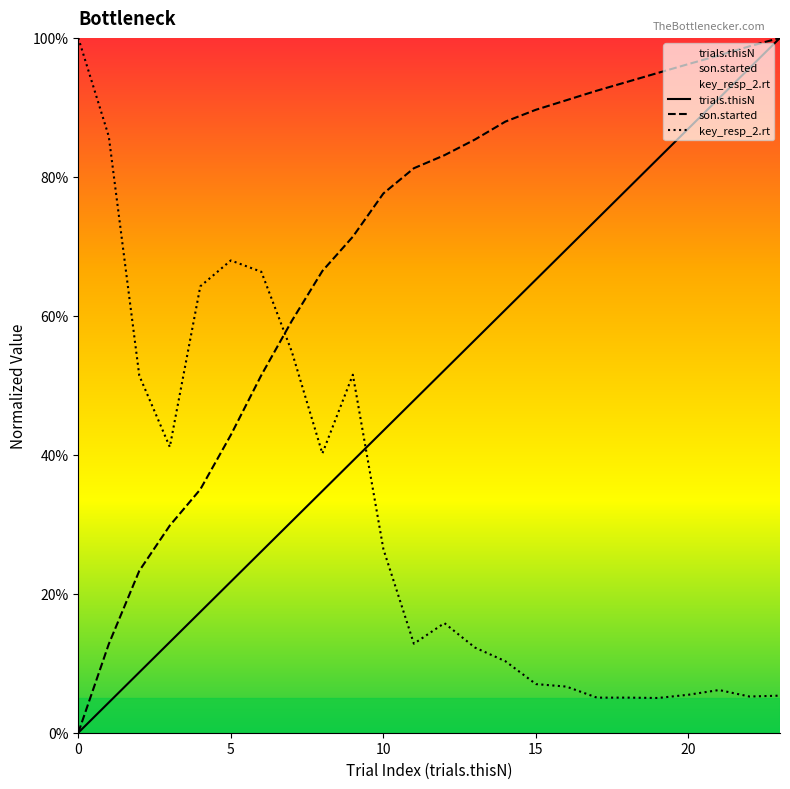

Reading right to left, extract all data points from this chart.

trials.thisN: 100.0	95.7	91.3	87.0	82.6	78.3	73.9	69.6	65.2	60.9	56.5	52.2	47.8	43.5	39.1	34.8	30.4	26.1	21.7	17.4	13.0	8.7	4.3	0.0
son.started: 100.0	98.8	97.5	96.2	95.0	93.7	92.4	91.0	89.7	88.0	85.4	83.1	81.2	77.6	71.4	66.4	59.3	51.5	42.8	35.0	29.8	23.3	12.8	0.0
key_resp_2.rt: 5.3	5.2	6.1	5.5	5.0	5.1	5.0	6.6	7.0	10.3	12.3	15.8	12.8	26.4	51.5	40.2	54.8	66.3	68.0	64.2	41.1	51.4	85.8	100.0